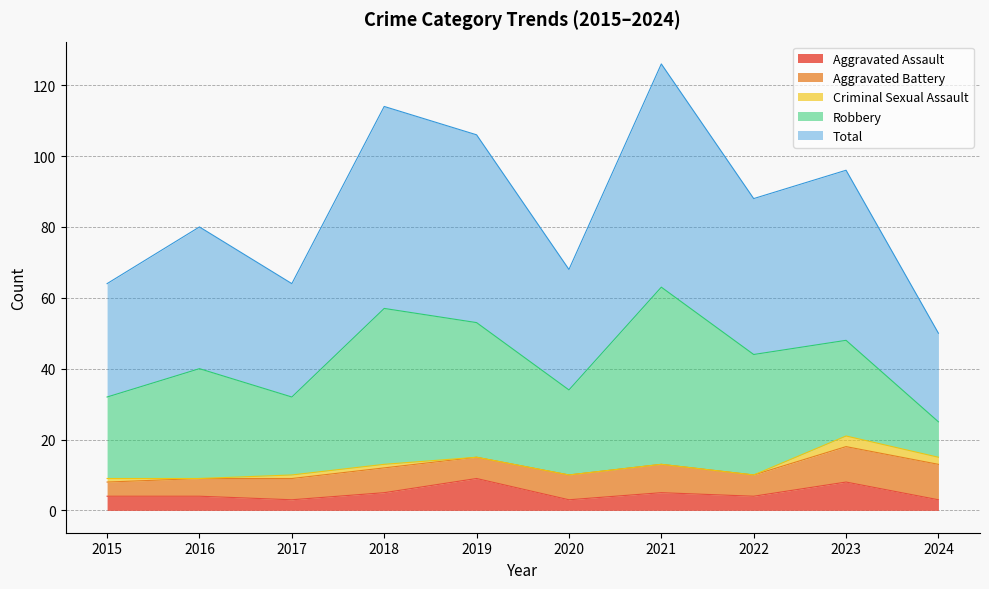

Is it true that Robbery equals 18 at 2023?

False